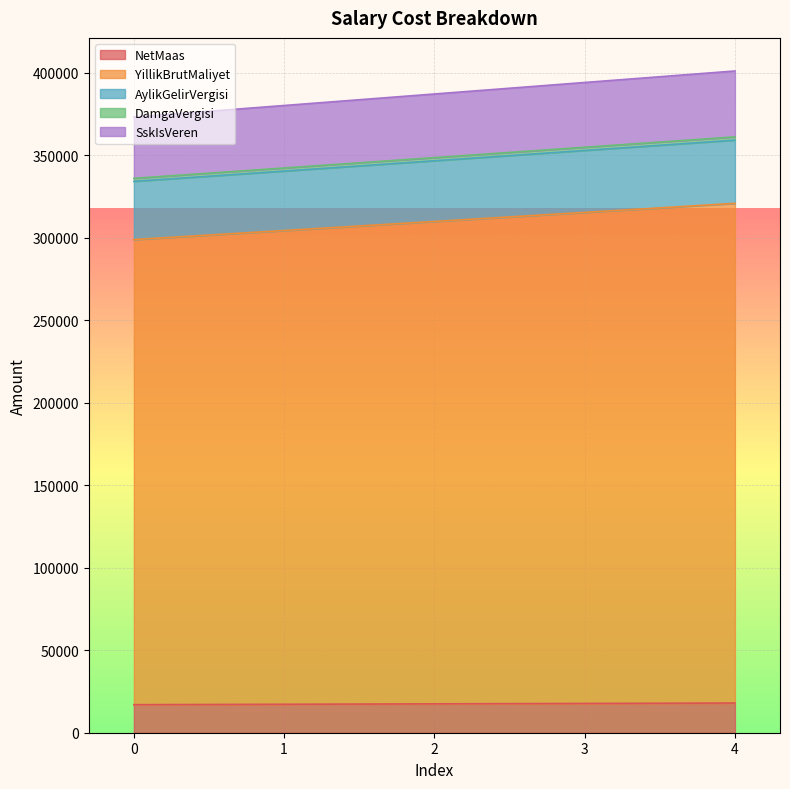

True or false: NetMaas and SskIsVeren cross at least once.

False